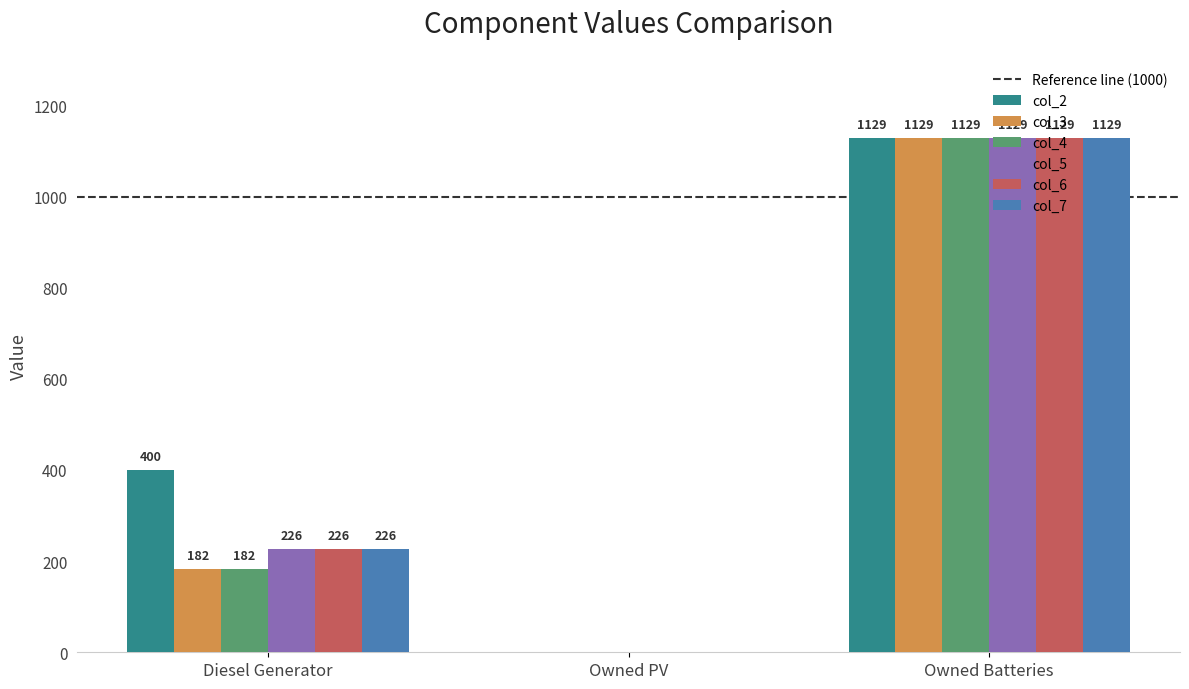

The col_4 series shows 0.0 at Owned PV. True or false?

True